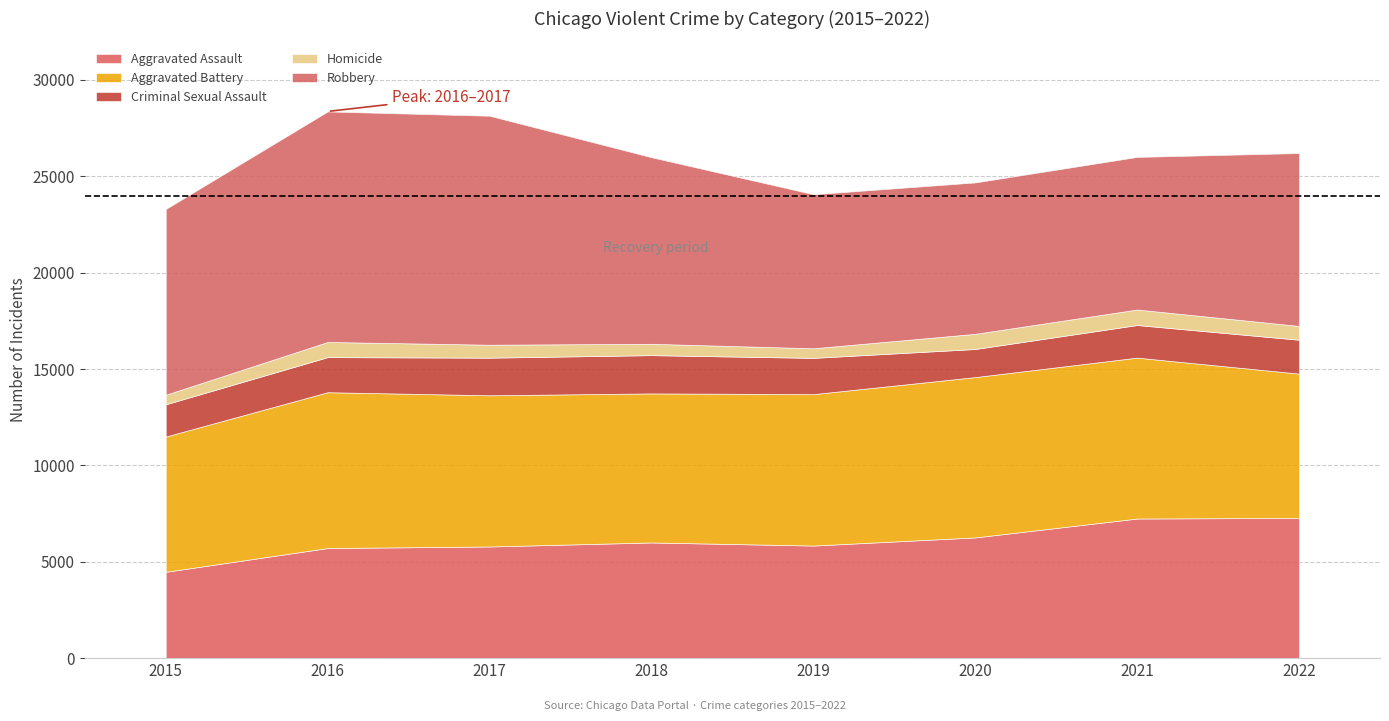

What is the spread (max minus min) of values at 2022?

8253